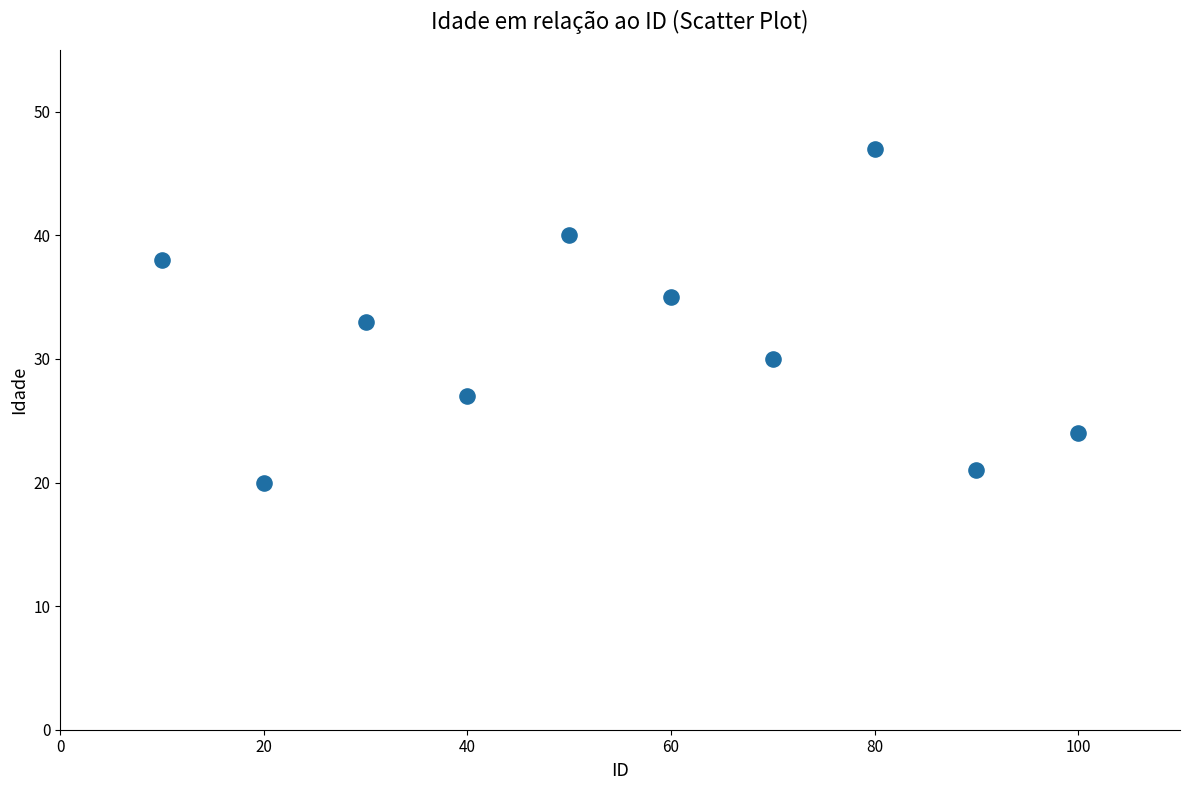

What is the average X value?

55